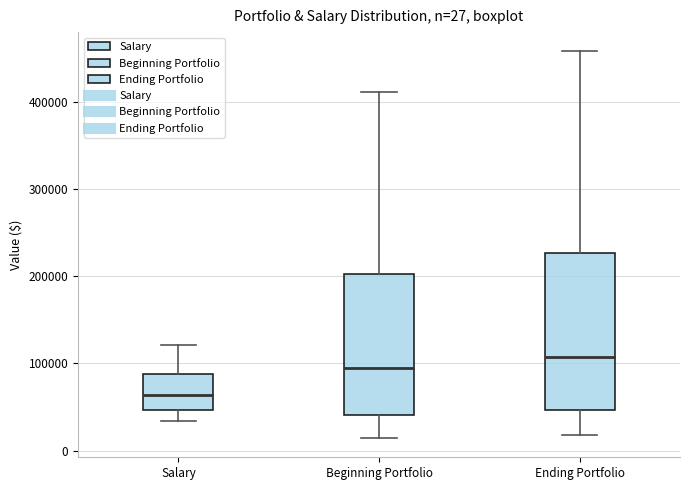

Comparing the boxes themselves (not the whiskers), which one is the tallest?

Ending Portfolio